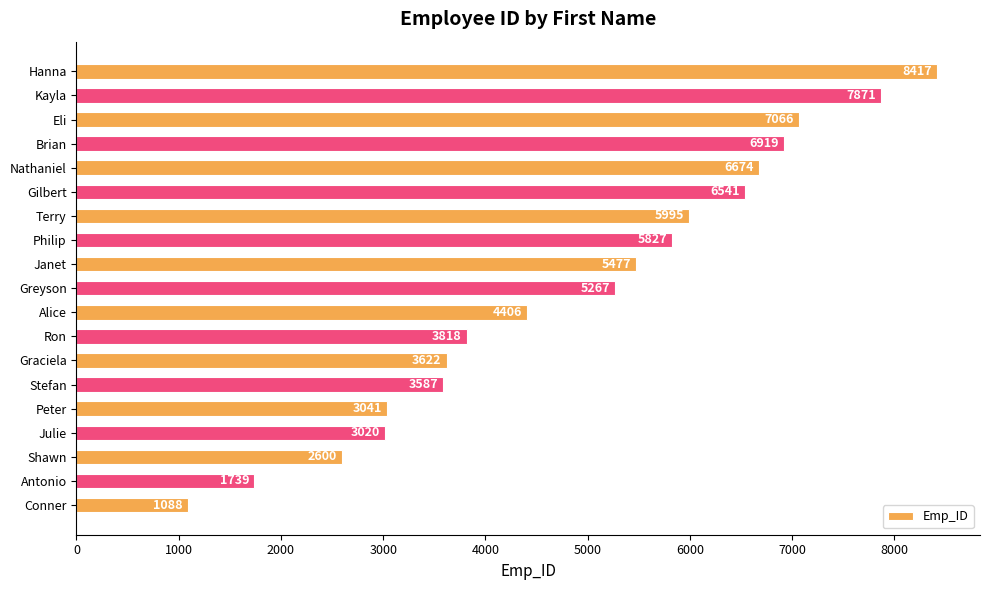

What is the change in value from Brian to Eli?

+147